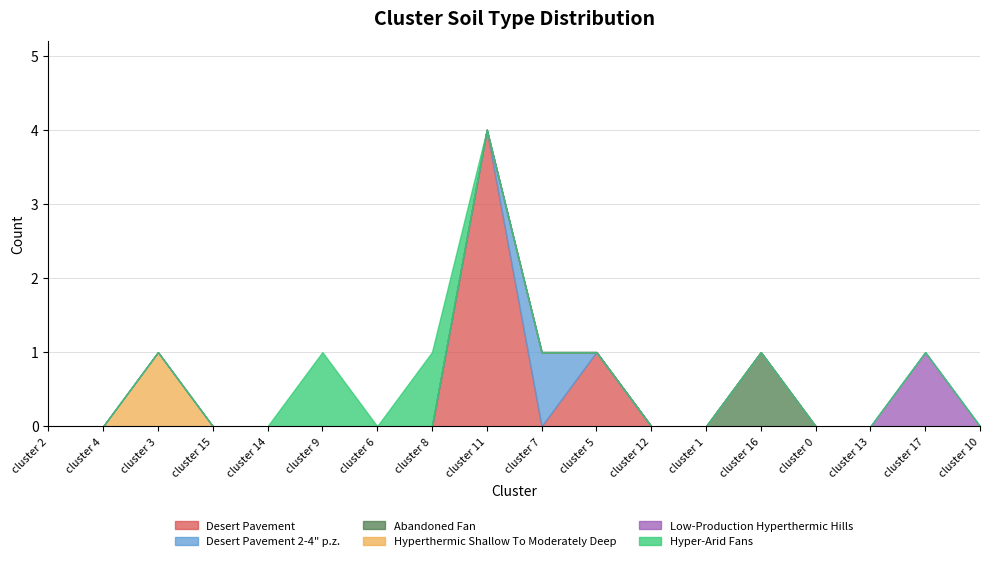

What is the difference between the maximum and minimum values in the Desert Pavement 2-4" p.z. series?

1